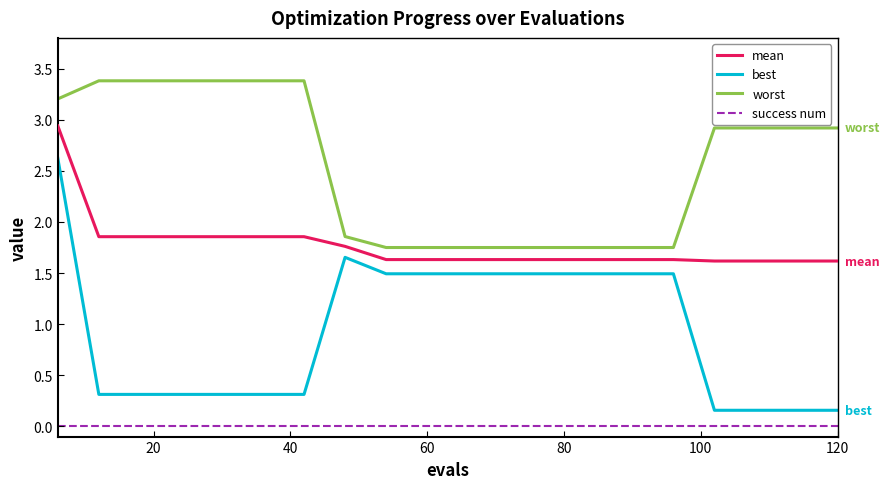

True or false: worst and success num intersect in this chart.

False